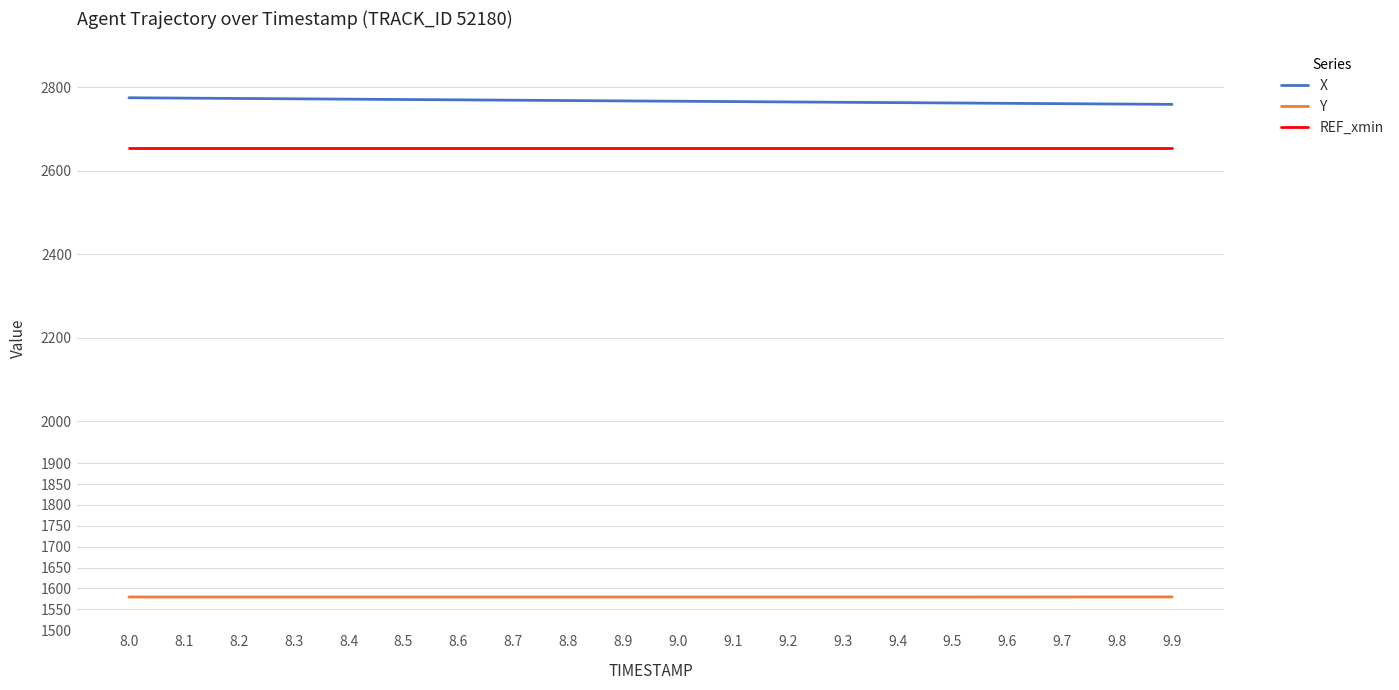

The X series shows 2767.4 at 8.9. True or false?

True